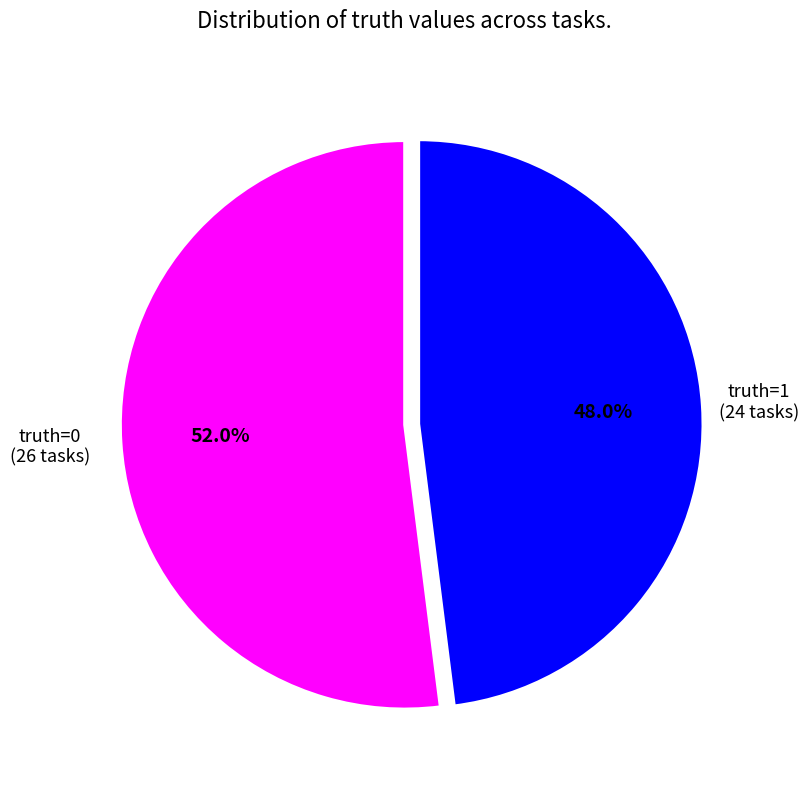

Rank the categories by value from lowest to highest.

1 (truth=1), 0 (truth=0)